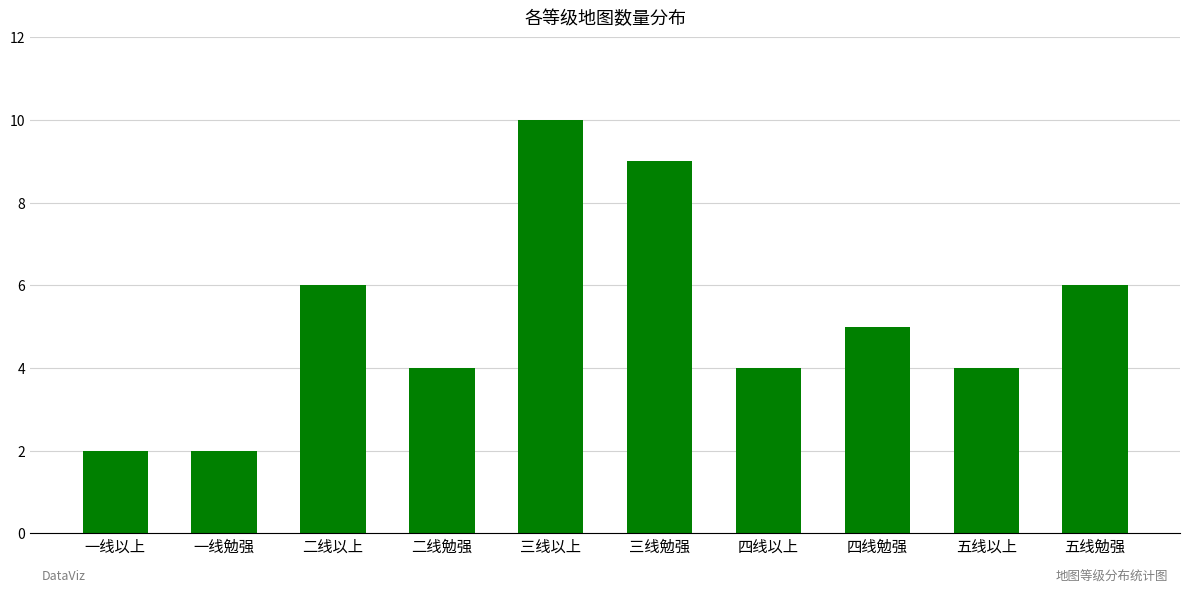

What is the sum of the values at 五线勉强 and 四线以上?

10